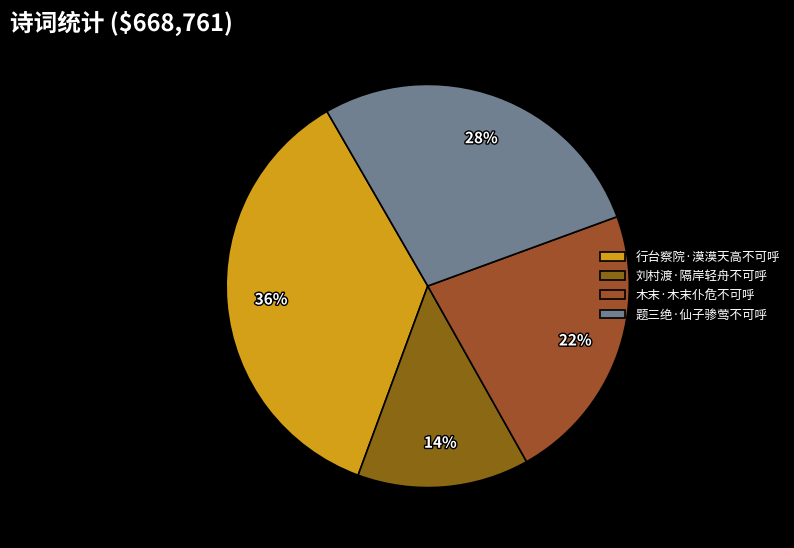

Count the number of slices in the pie.

4